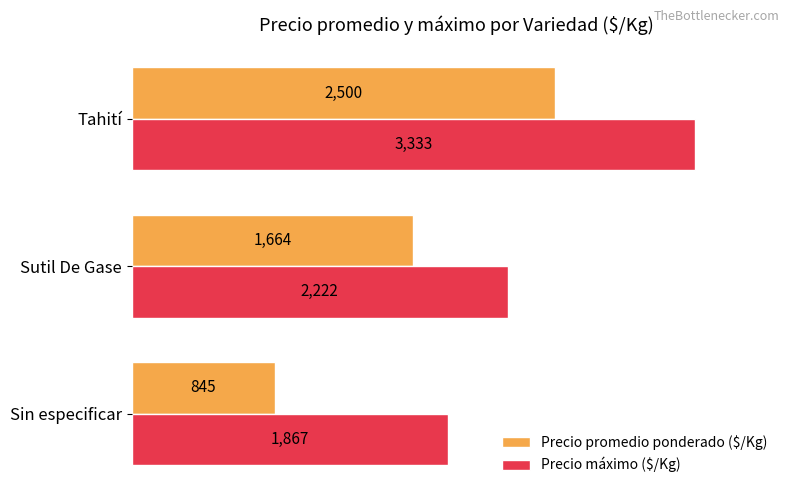

What is the smallest value displayed?

845